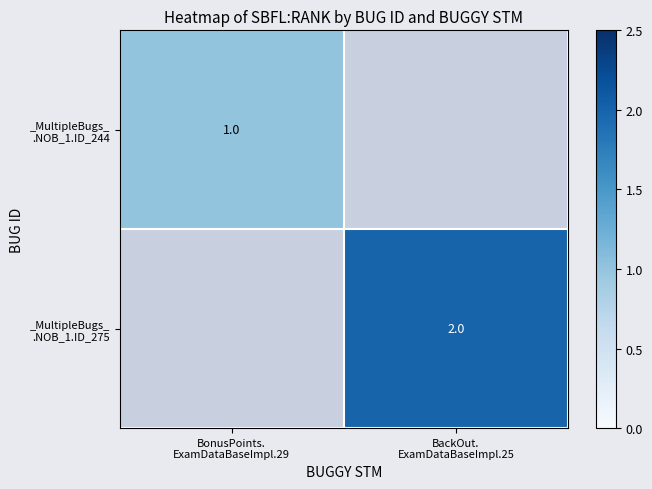

How many distinct data groups are displayed?

2